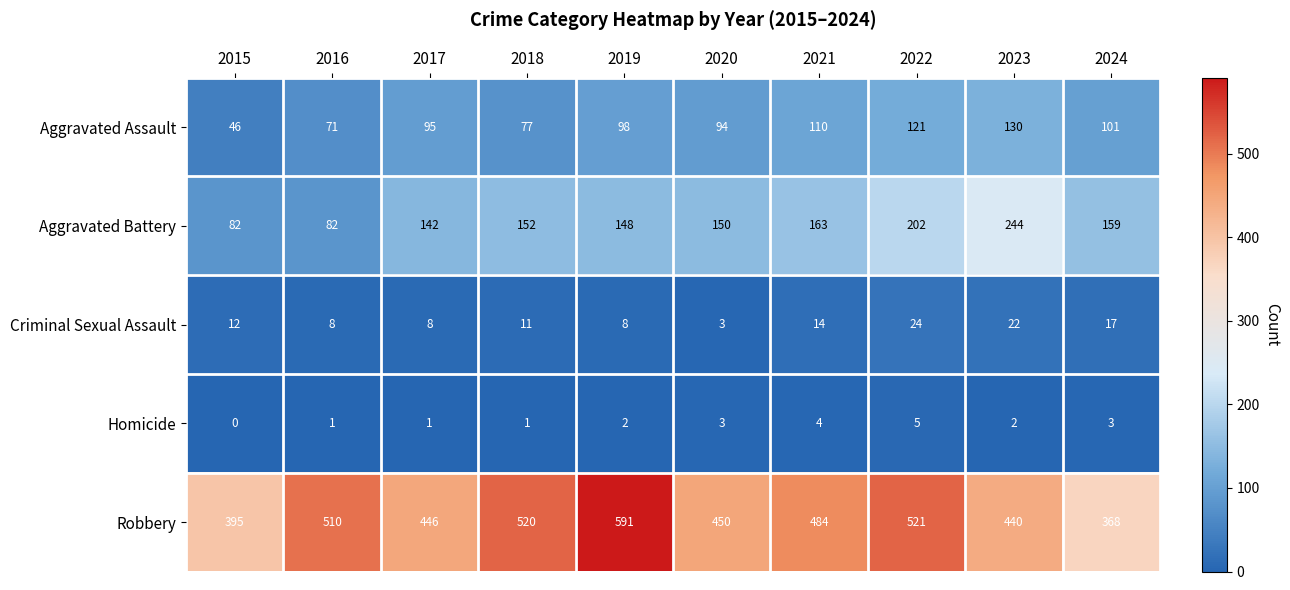

What is the total value across all series at 2021?

775